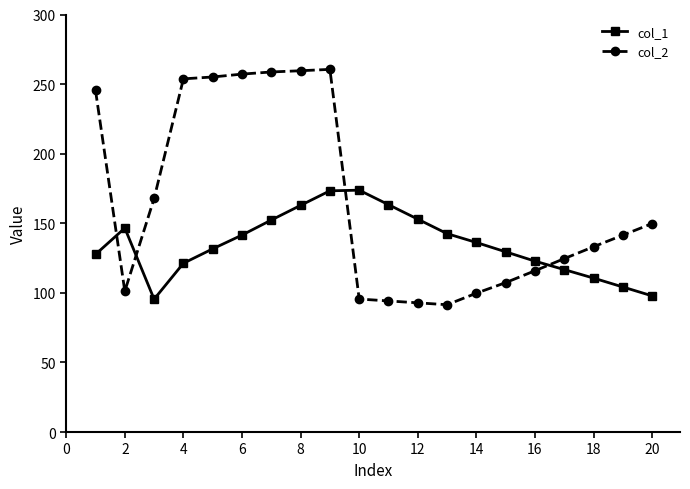

What is the value of the col_1 point at the 16th from the left?

122.8